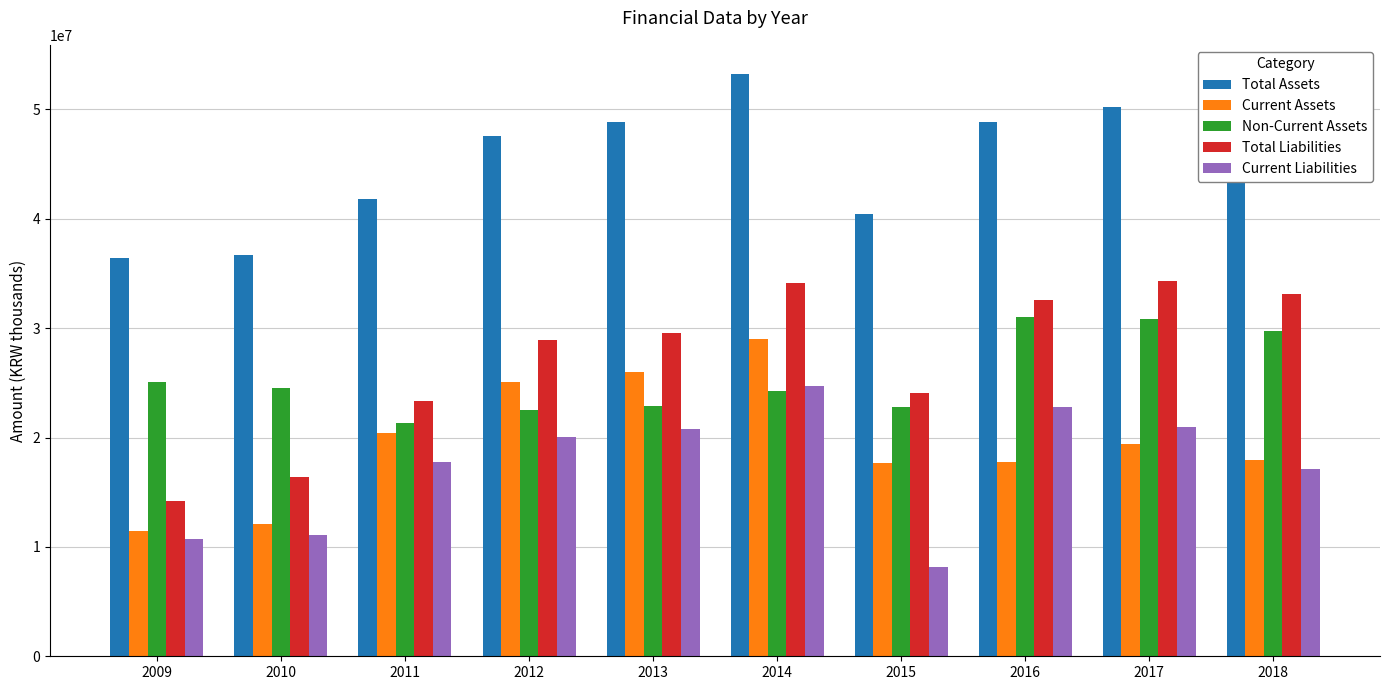

Rank the series by their maximum value, from highest to lowest.

Total Assets, Total Liabilities, Non-Current Assets, Current Assets, Current Liabilities